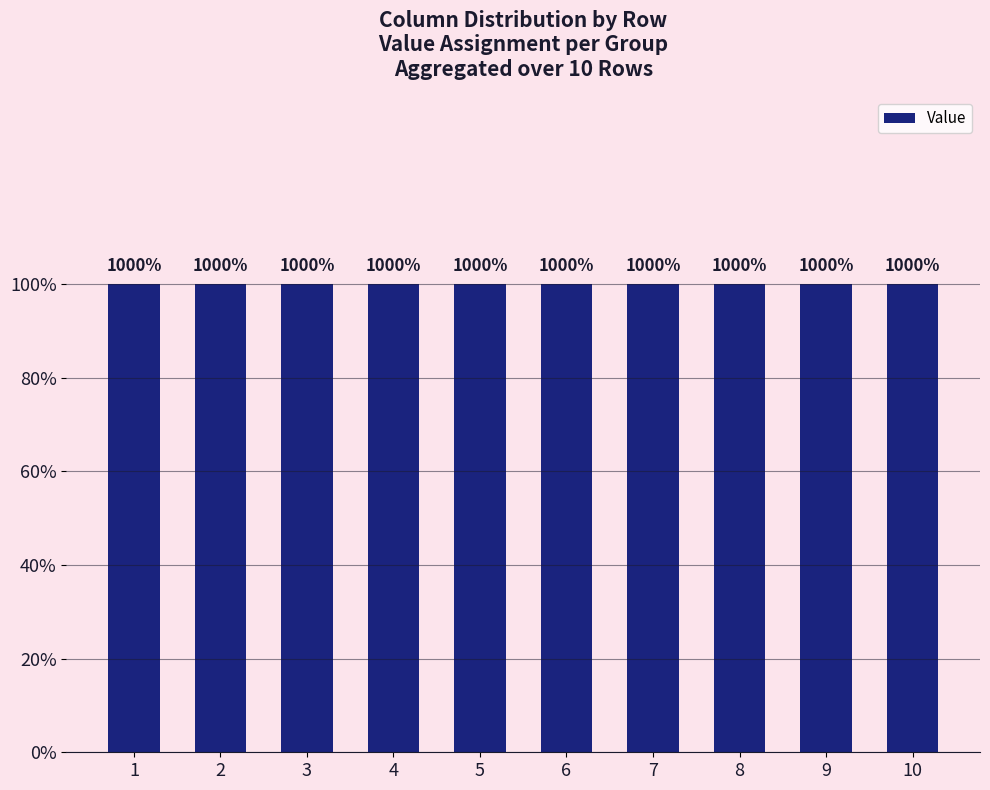

What is the greatest value displayed?

1